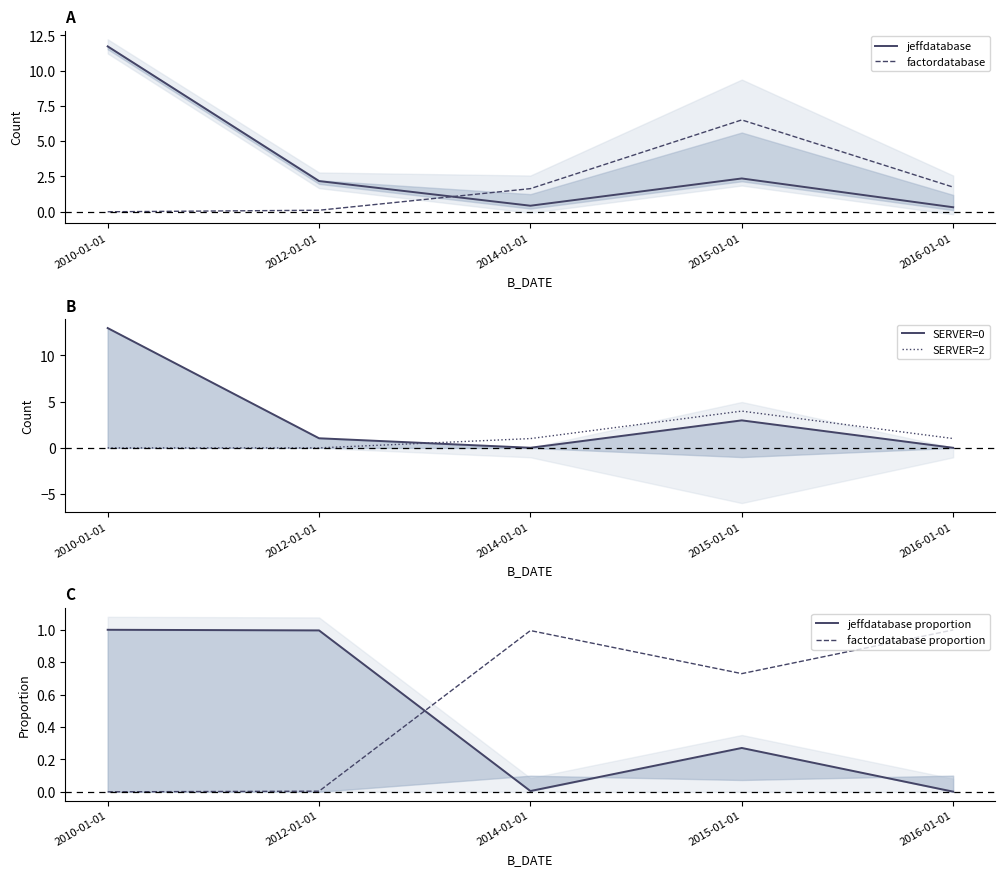

True or false: factordatabase and jeffdatabase proportion intersect in this chart.

True